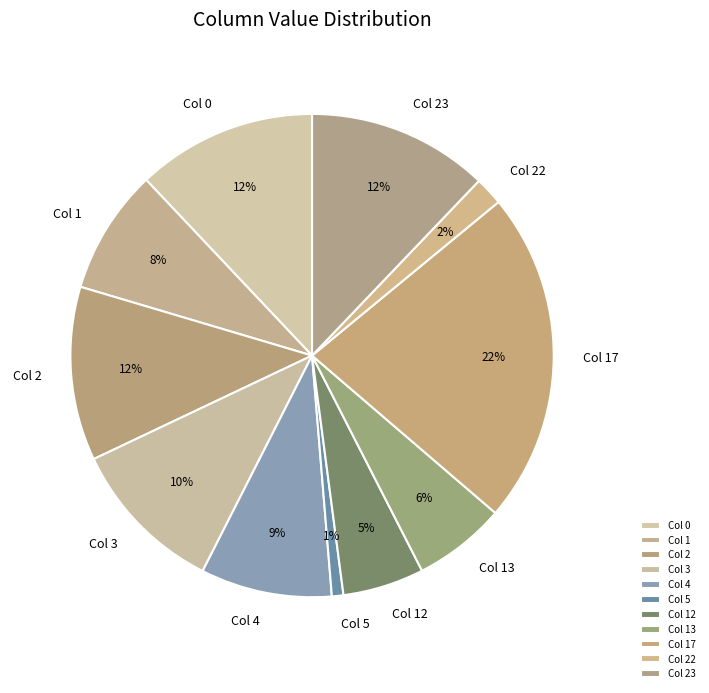

To the nearest percent, what is the difference between the largest and smallest slice percentages?

21%